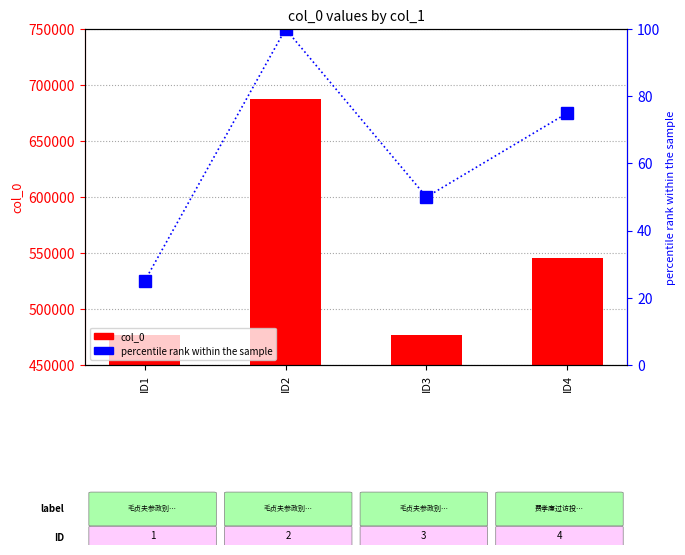

At how many categories does at least one series exceed 625866?

1